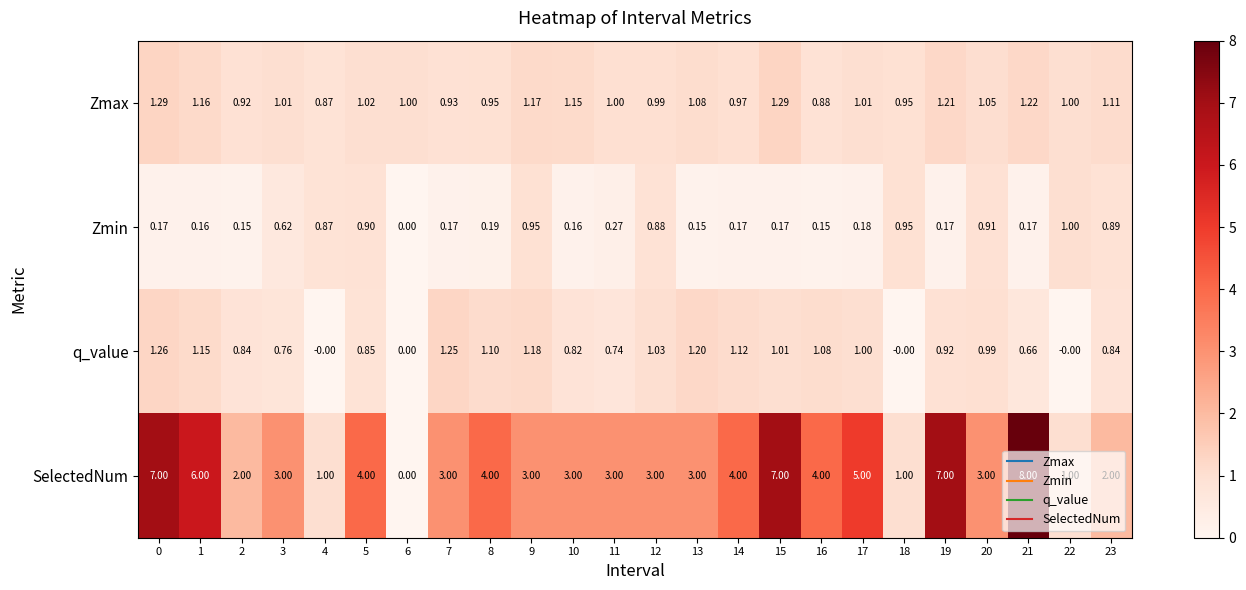

How many data points does each series have?

24